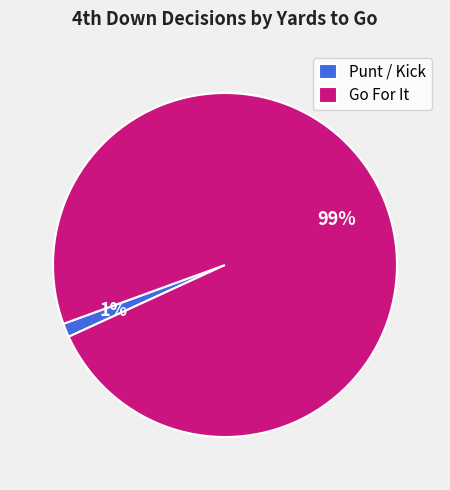

How many segments does this pie chart have?

2